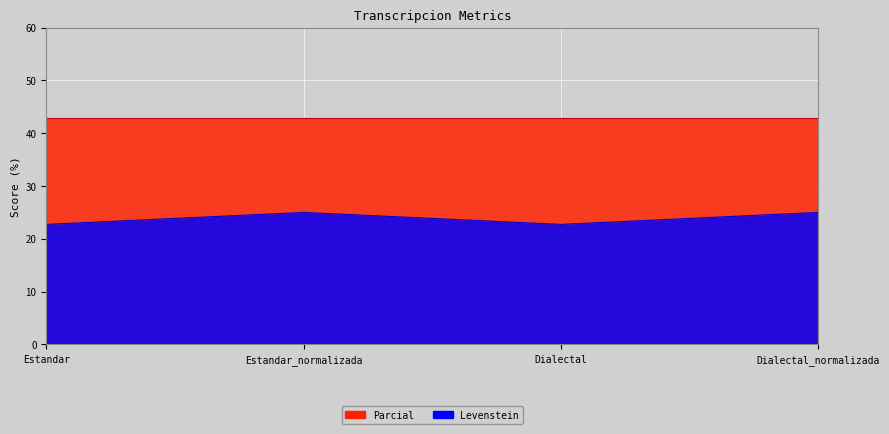

List the labels in order of value, smallest first.

Estandar, Dialectal, Estandar_normalizada, Dialectal_normalizada